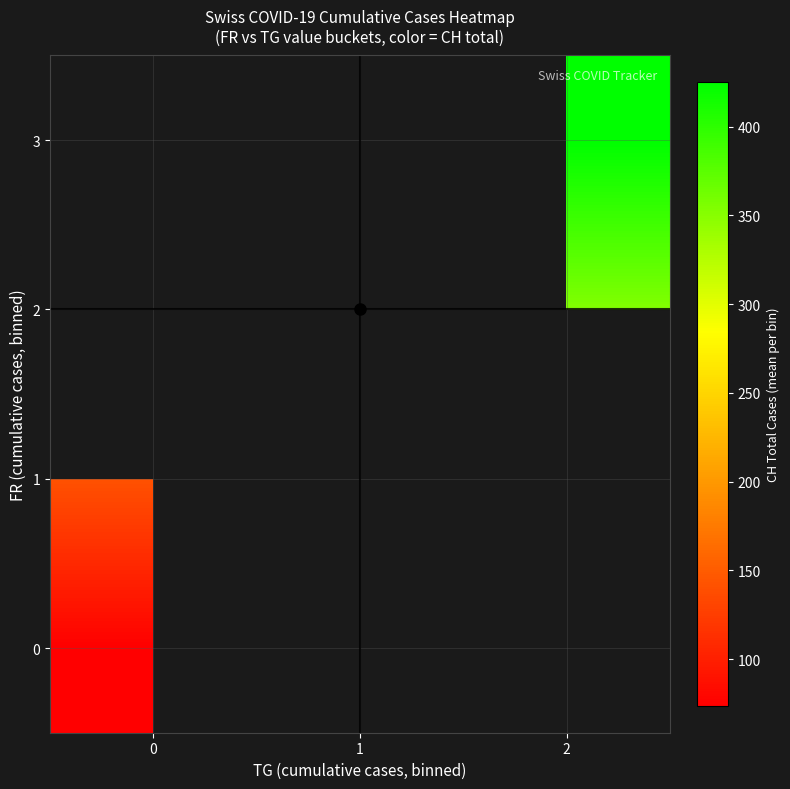

How many positive values does the 0 series have?

1